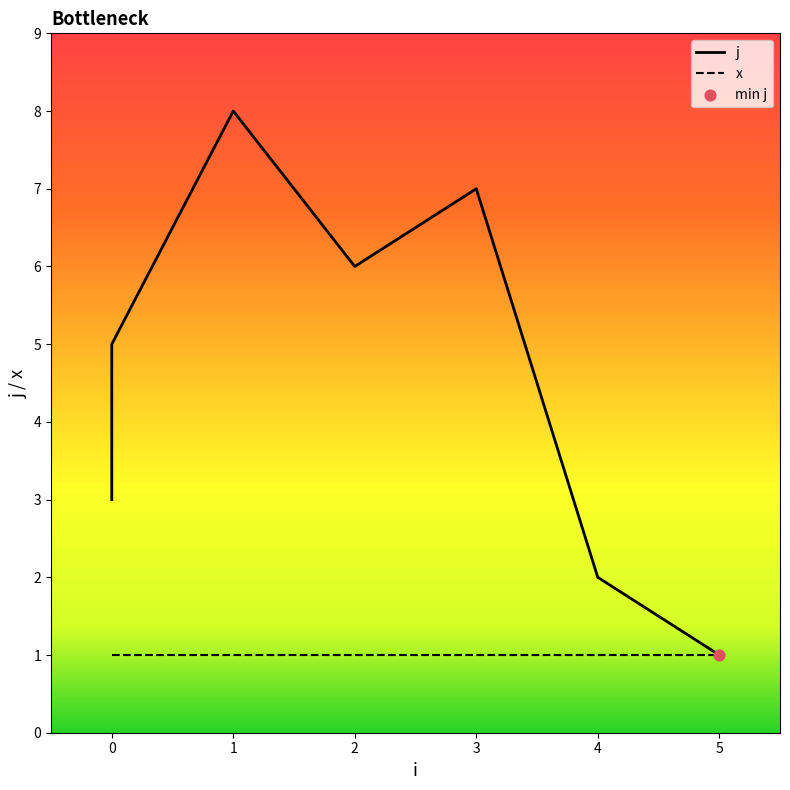

Which series contains the lowest Y value?

j